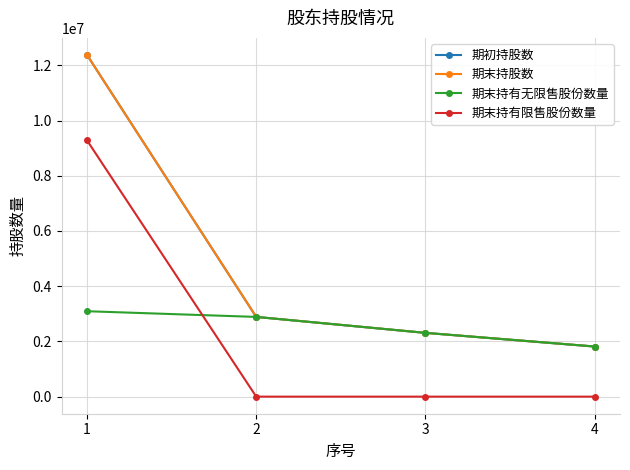

Reading left to right, transcribe all the data shown in this chart.

期初持股数: 1=12375000	2=2887500	3=2310000	4=1815000
期末持股数: 1=12375000	2=2887500	3=2310000	4=1815000
期末持有无限售股份数量: 1=3093750	2=2887500	3=2310000	4=1815000
期末持有限售股份数量: 1=9281250	2=0	3=0	4=0